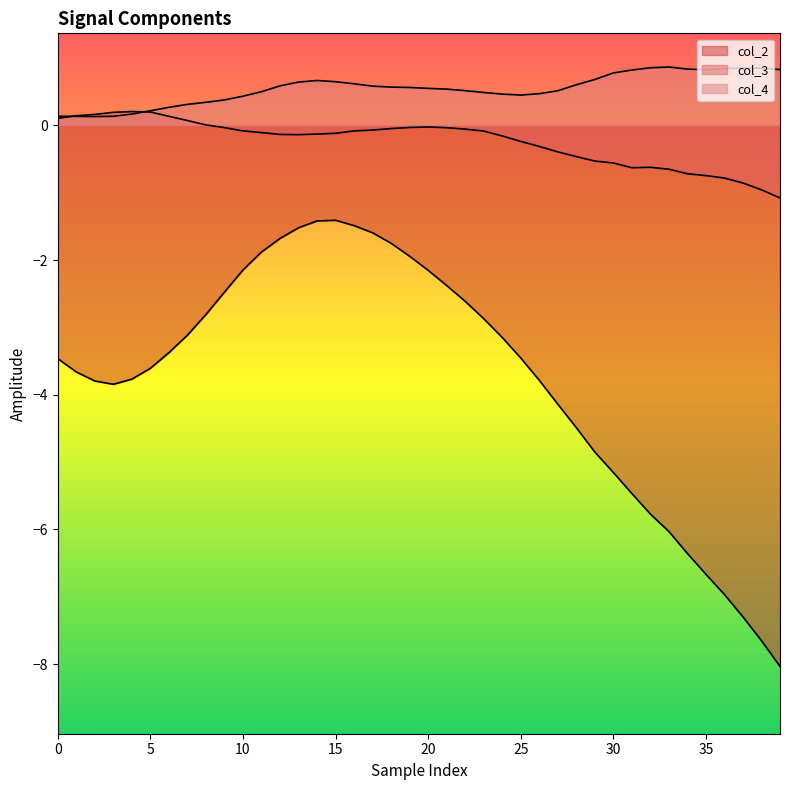

At which category is the sum across all series the highest?

15